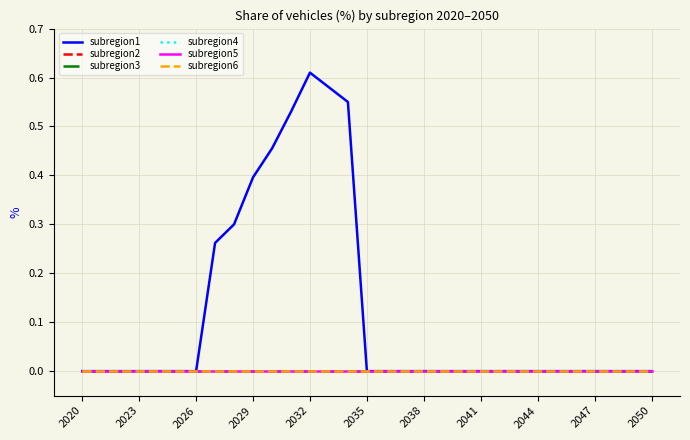

True or false: subregion4 and subregion2 intersect in this chart.

False